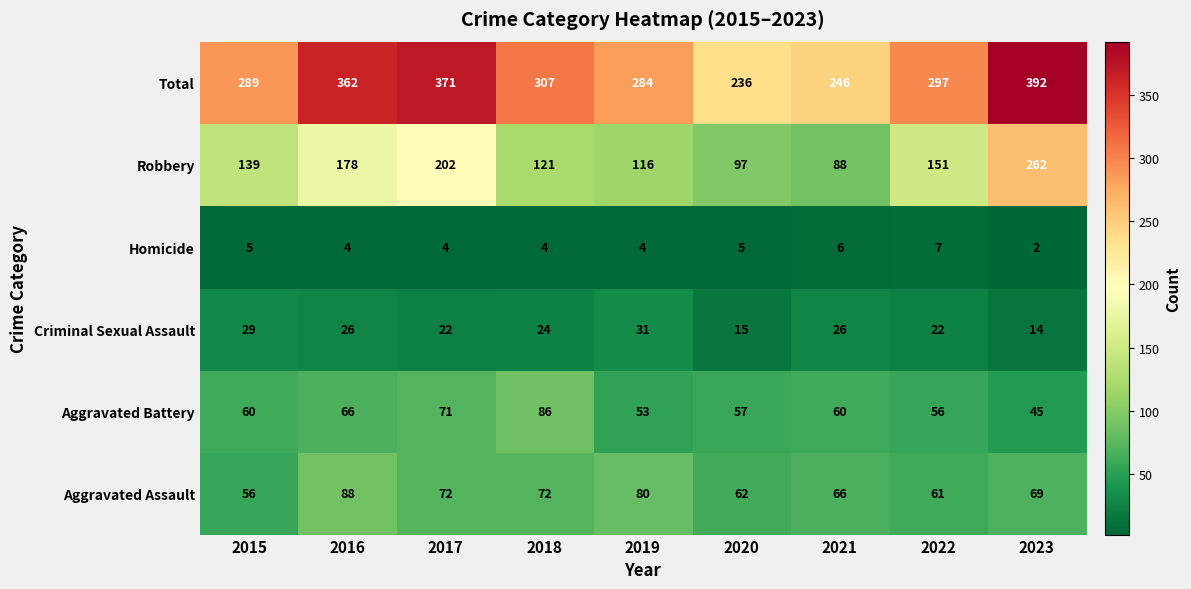

What is the difference between the Criminal Sexual Assault values at 2023 and 2016?

12